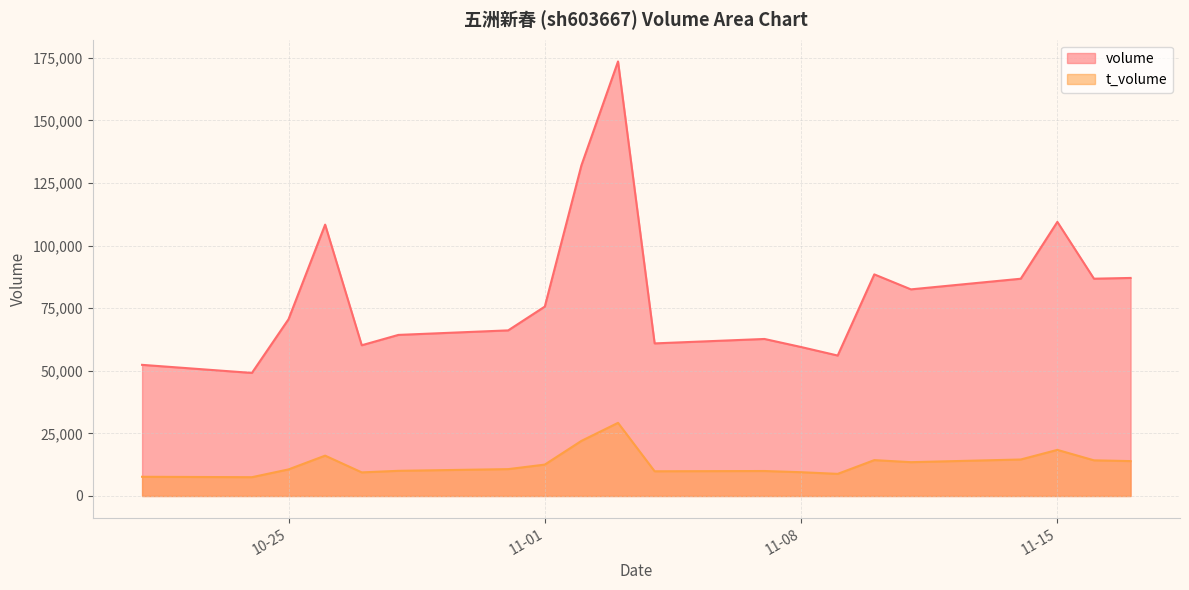

True or false: volume and t_volume cross at least once.

False